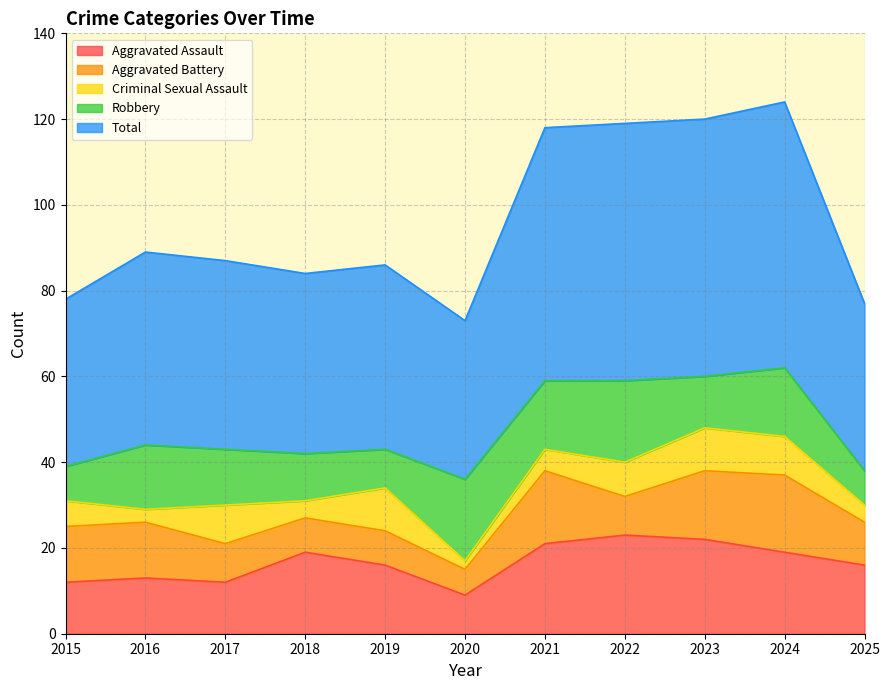

What is the value of the Aggravated Battery point at the 4th from the left?

8